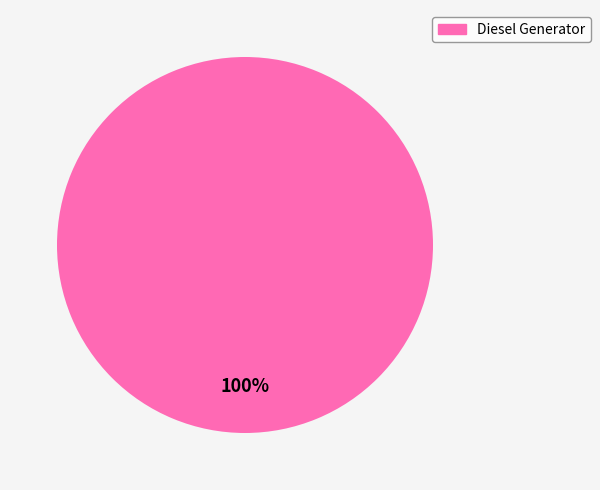

Does any single category account for the majority?

Yes